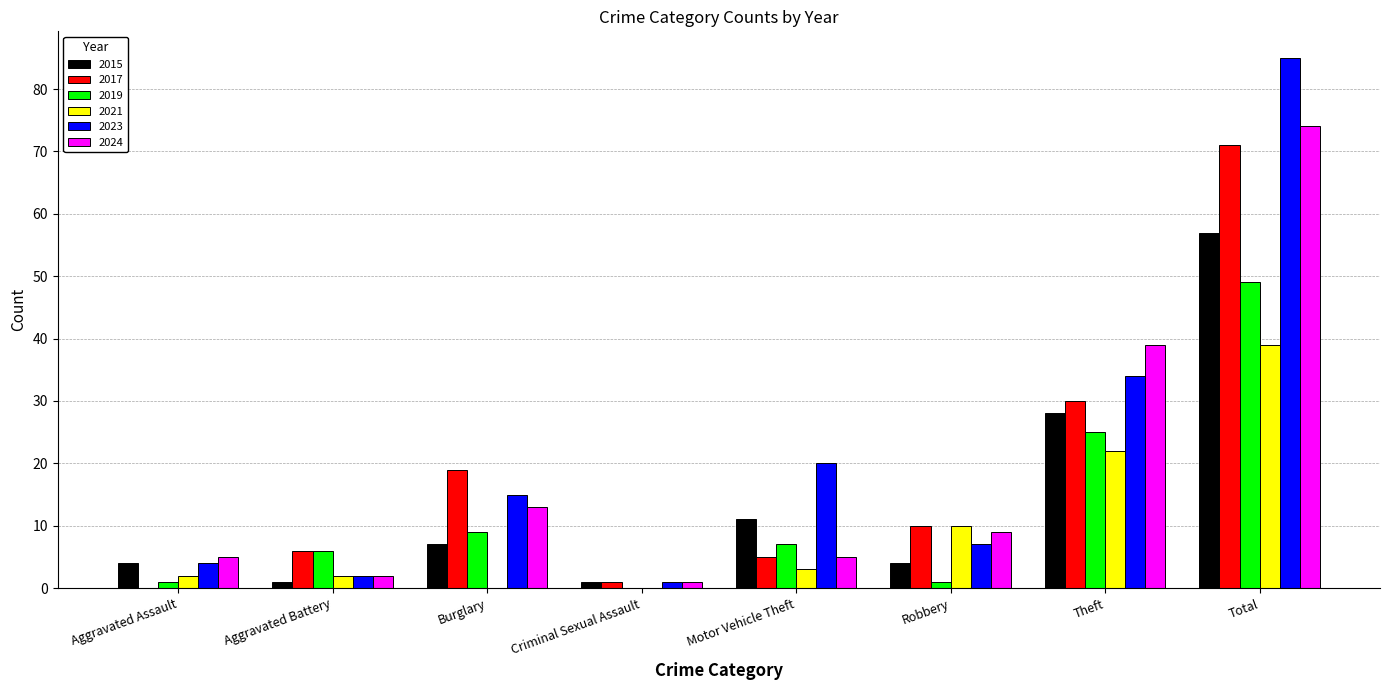

What is the sum of all 2024 values?

148